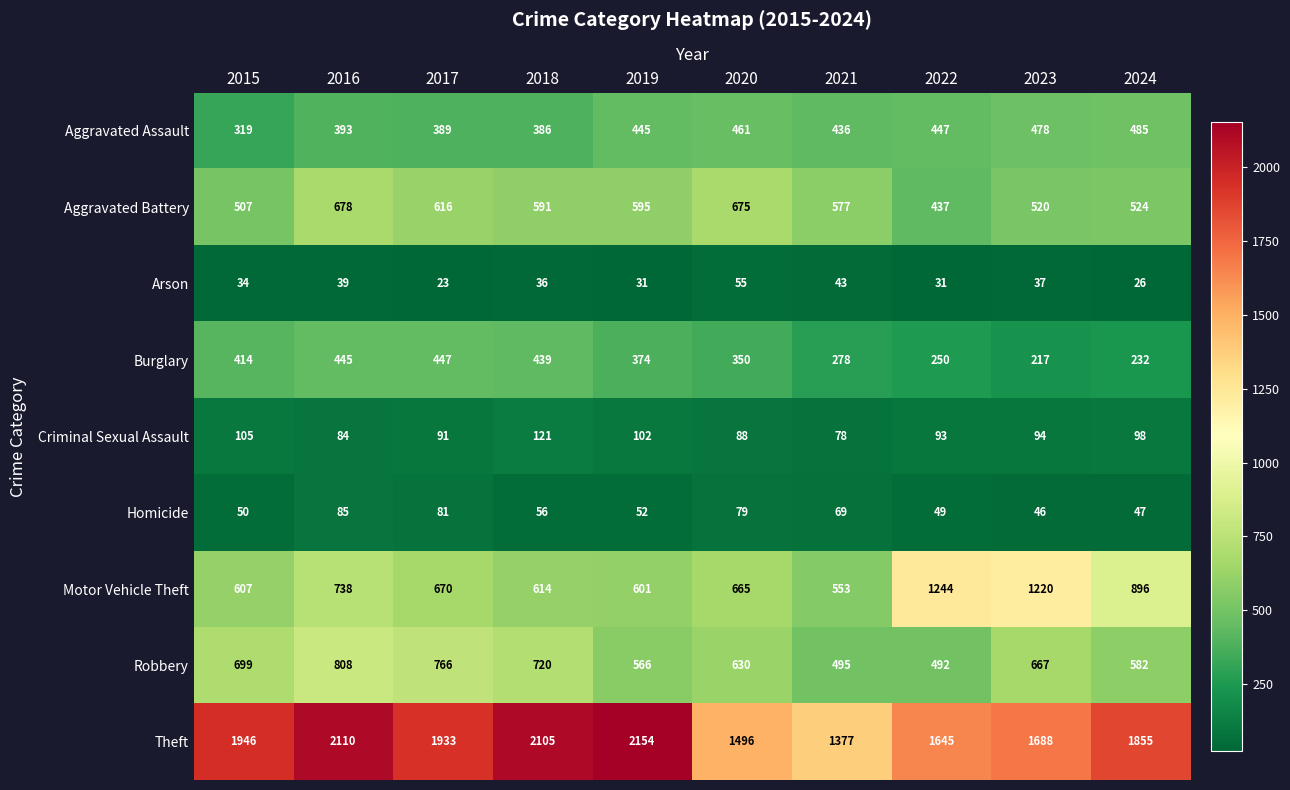

Rank the series at 2016 from highest to lowest value.

Theft, Robbery, Motor Vehicle Theft, Aggravated Battery, Burglary, Aggravated Assault, Homicide, Criminal Sexual Assault, Arson